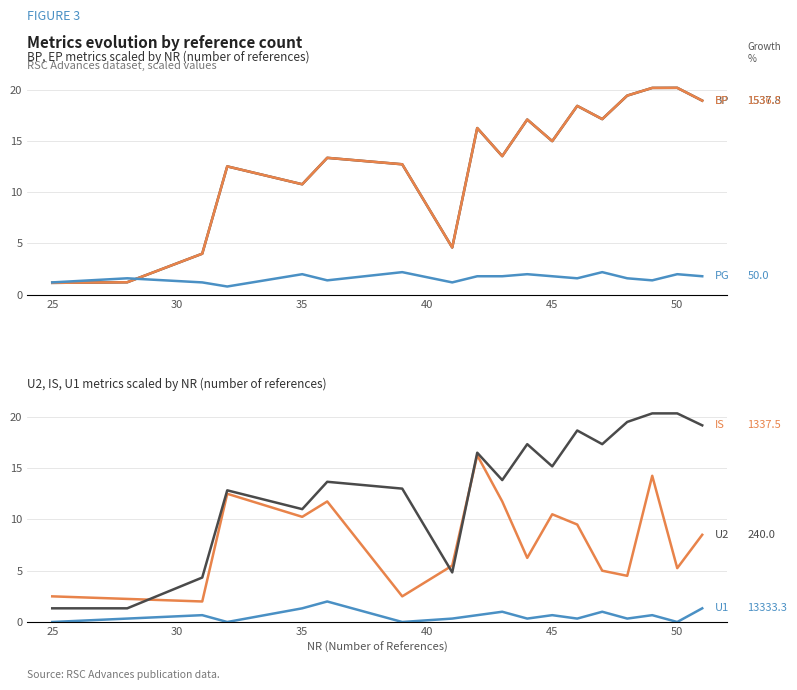

True or false: EP has more than 2 interior local peaks.

True